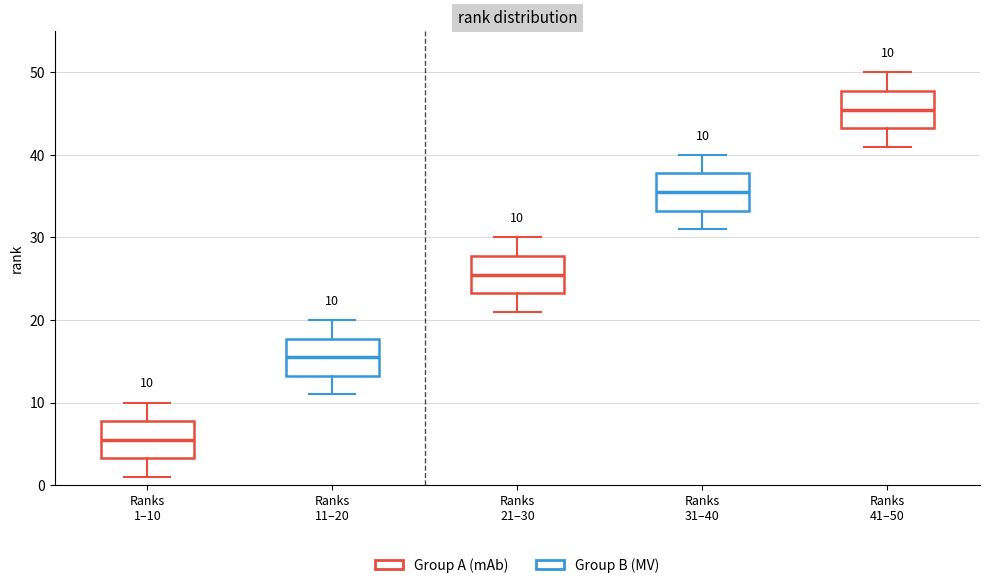

Which box's median line is the highest?

Ranks 41–50